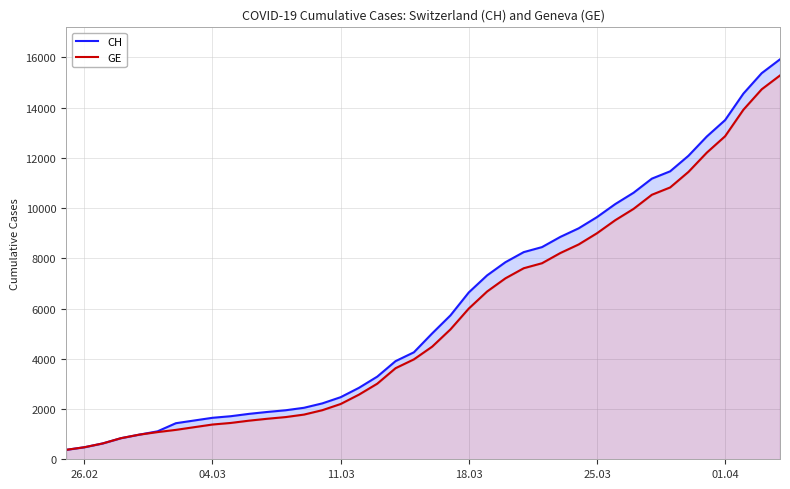

What is the smallest value displayed?

375